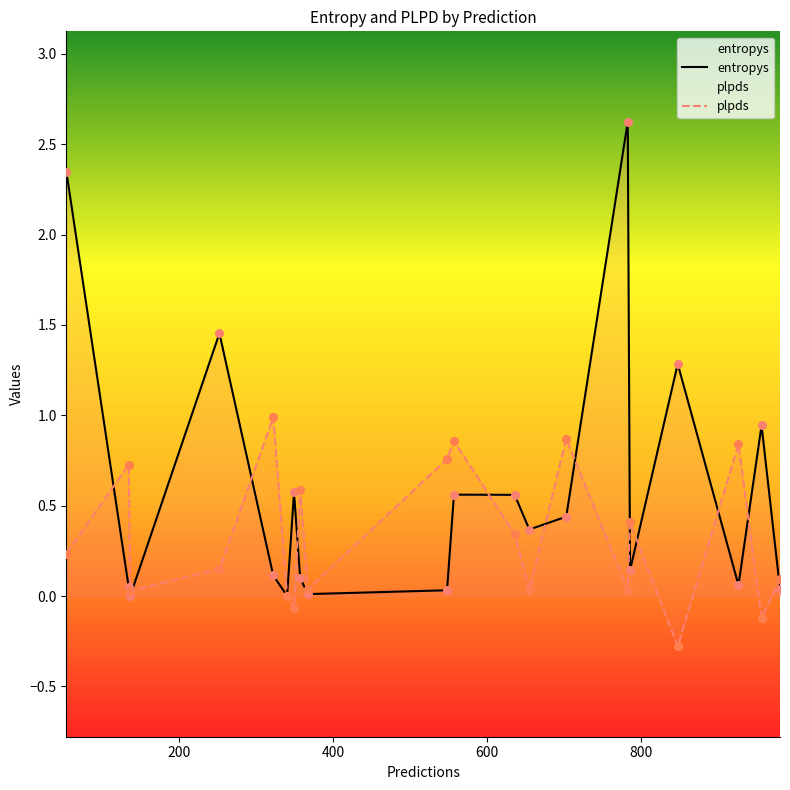

Which series reaches the maximum Y coordinate?

entropys